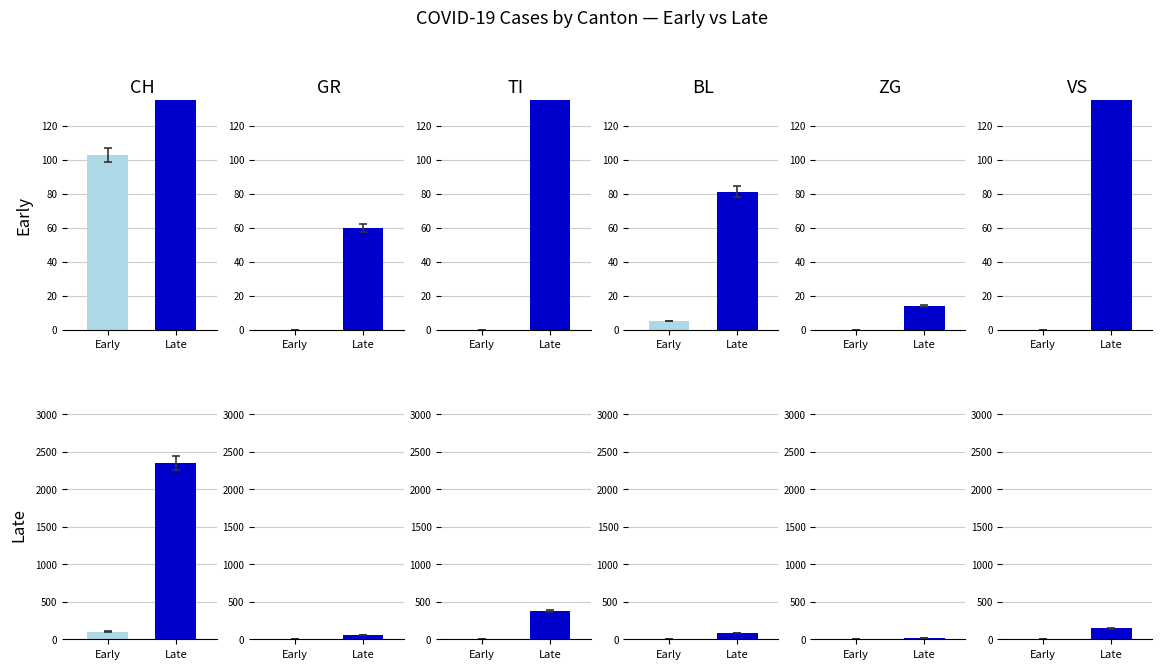

At which label does GR reach its peak?

Late